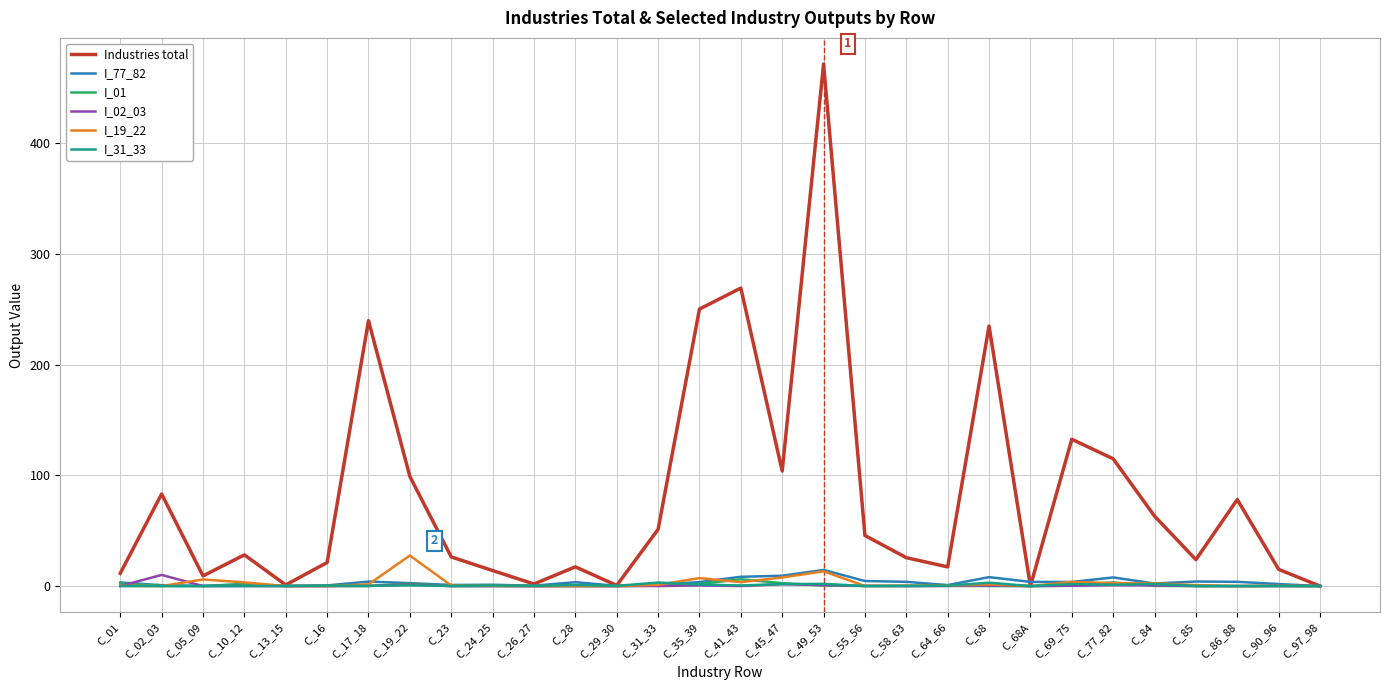

At which category does I_02_03 reach its first local peak?

C_02_03